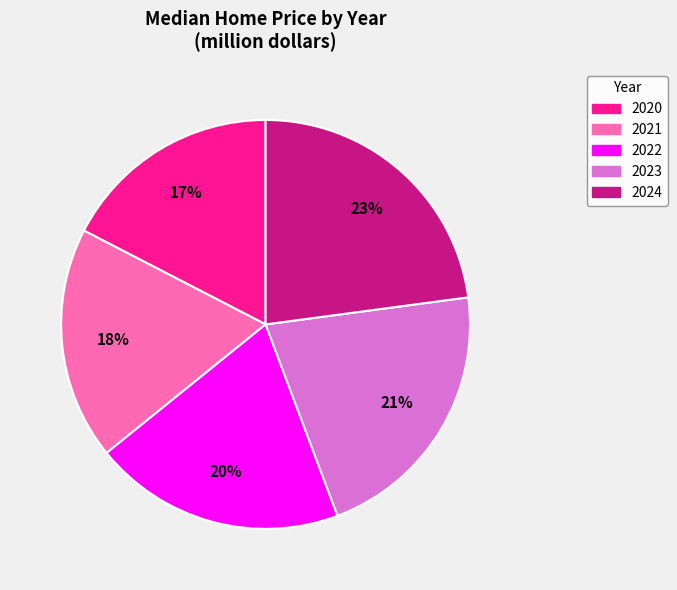

Is 2024 the majority of the pie?

No